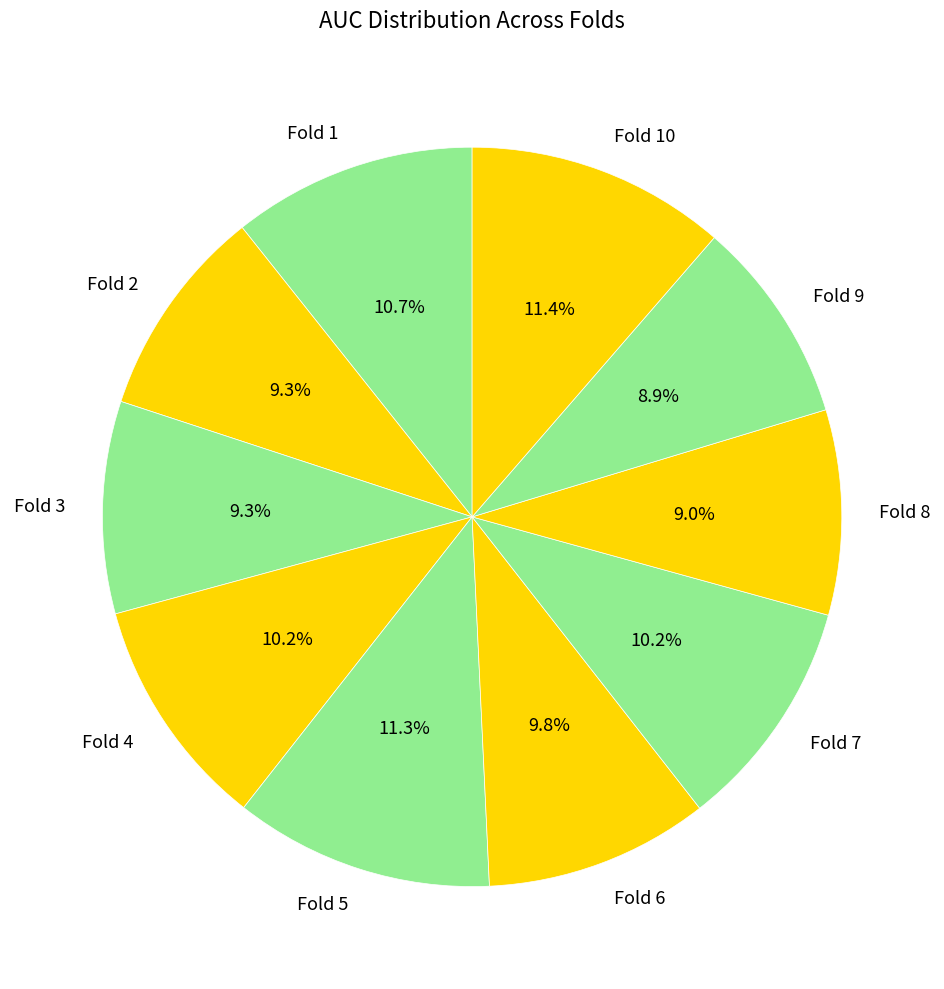

How many segments does this pie chart have?

10